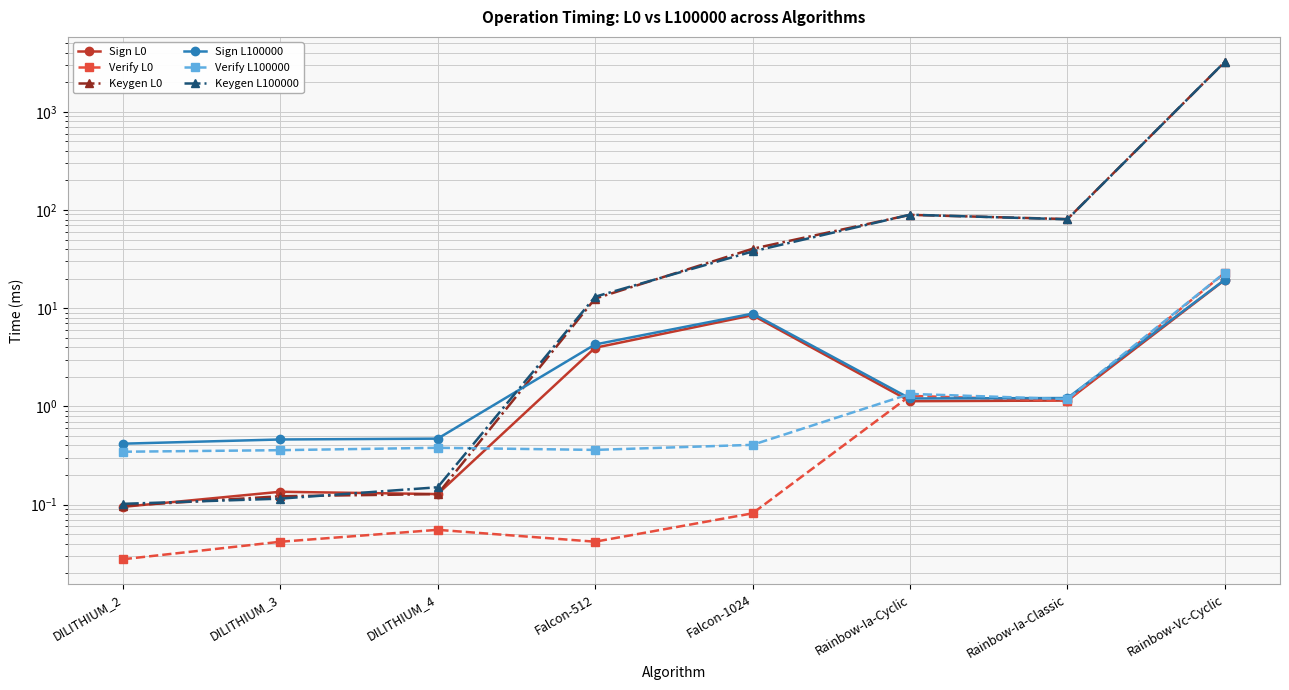

What is the label of the 7th point from the right?

DILITHIUM_3